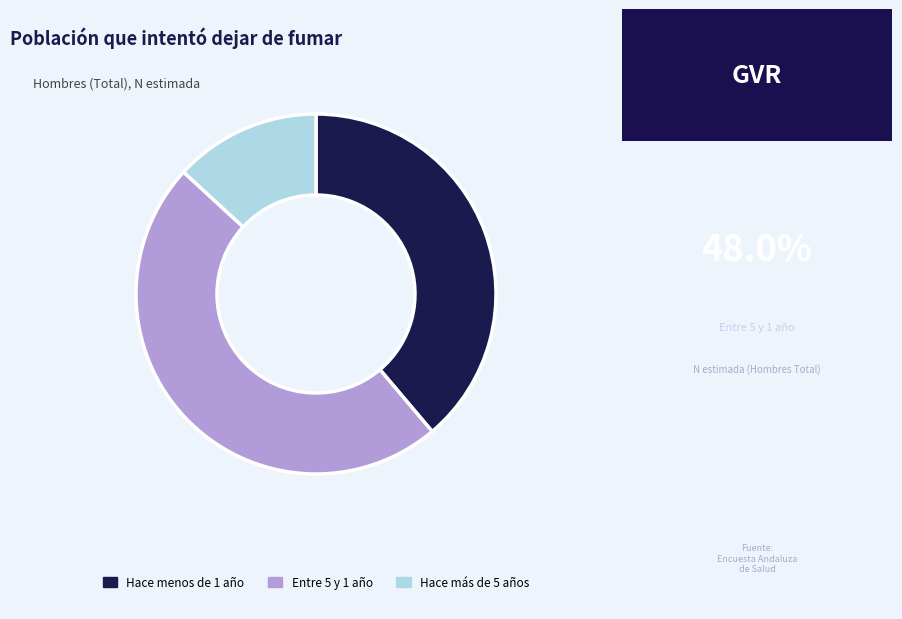

The Hace menos de 1 año slice represents 39% of the pie. True or false?

True